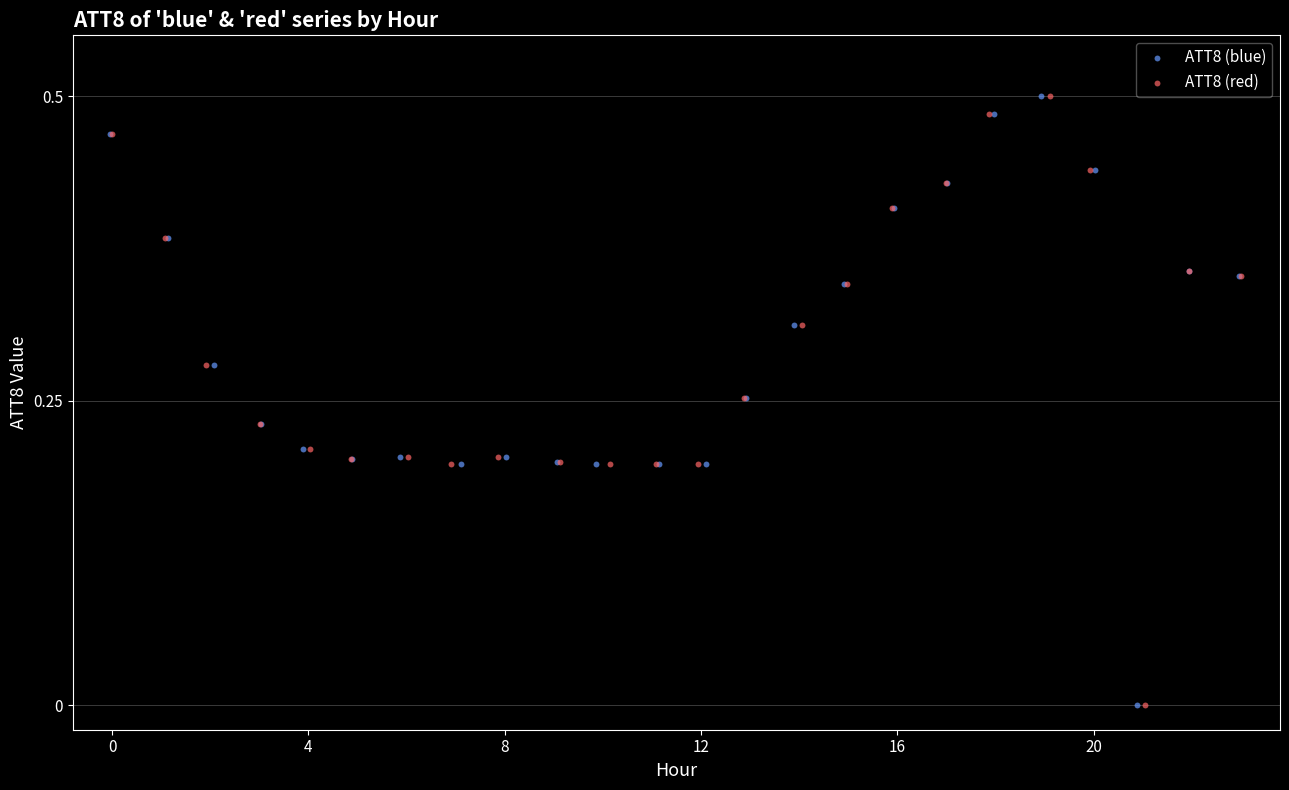

What are all the series names shown in the legend?

ATT8 (blue), ATT8 (red)